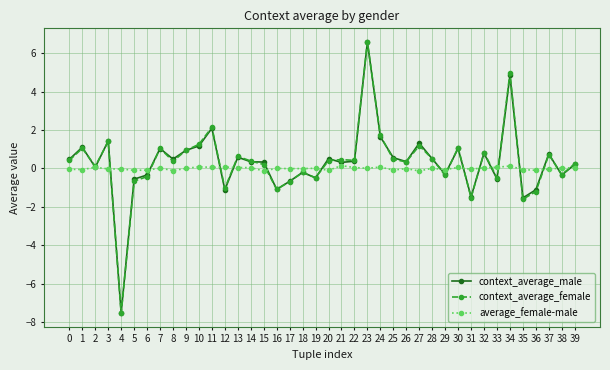

True or false: average_female-male has more than 1 interior local peaks.

True